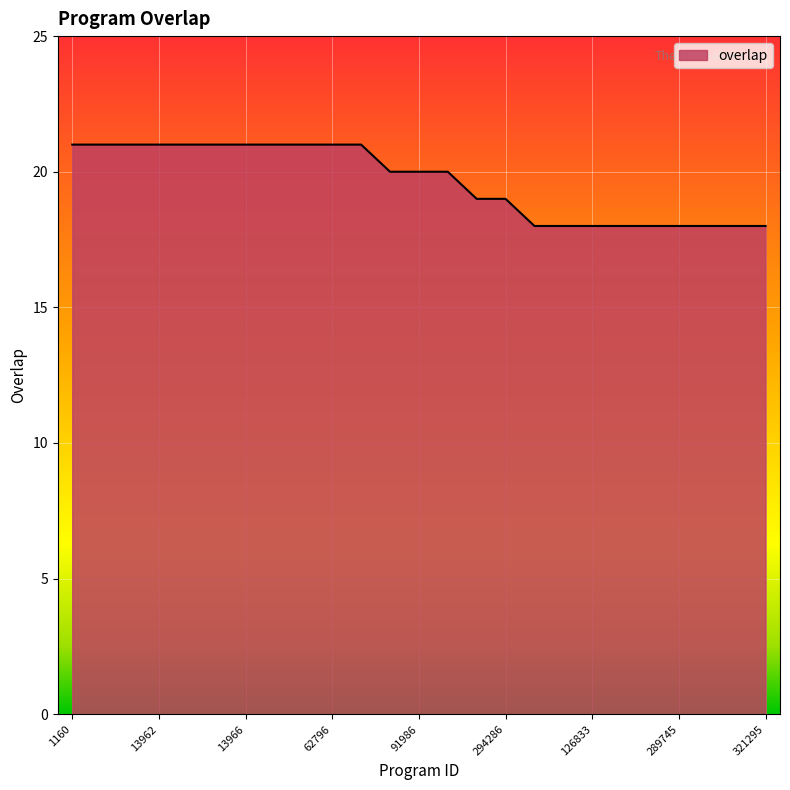

What is the minimum value shown in the chart?

18